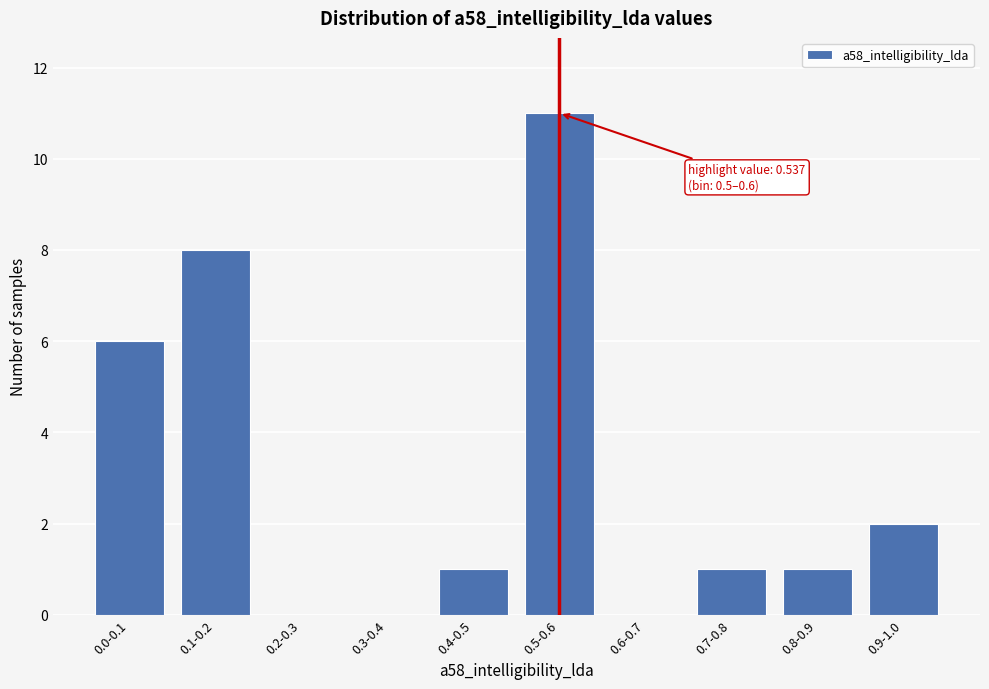

Reading right to left, list all the values displayed in this chart.

0.9-1.0=2	0.8-0.9=1	0.7-0.8=1	0.6-0.7=0	0.5-0.6=11	0.4-0.5=1	0.3-0.4=0	0.2-0.3=0	0.1-0.2=8	0.0-0.1=6